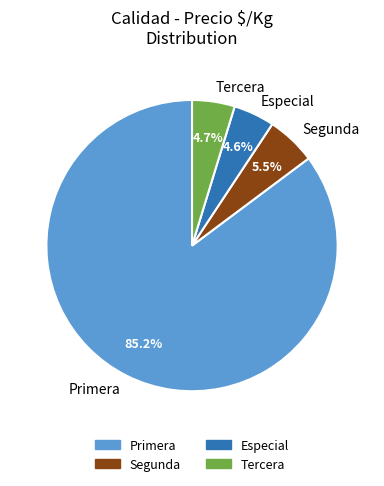

Which category has the biggest portion of the pie?

Primera